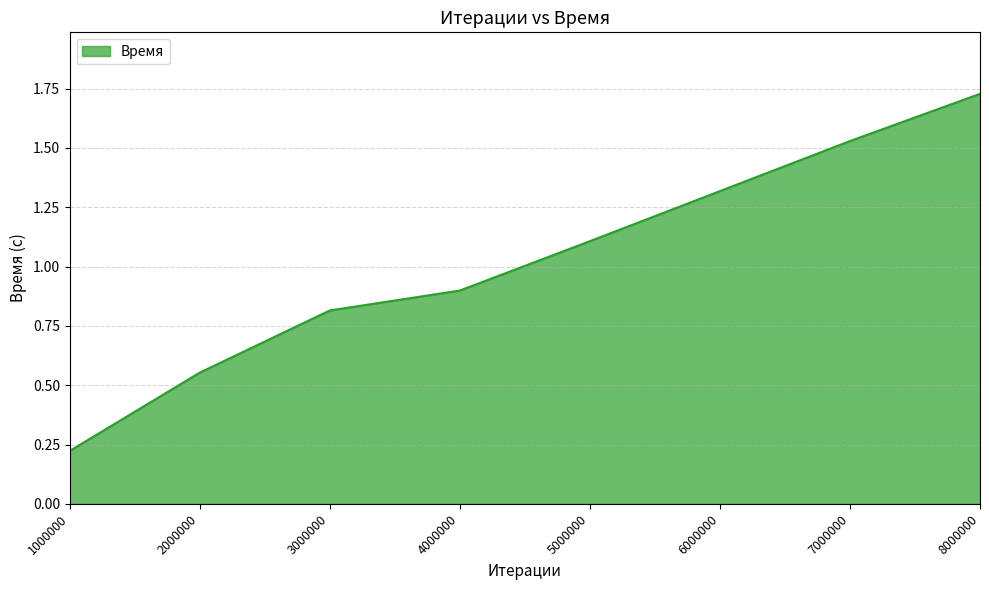

Rank the categories by value from lowest to highest.

1000000, 2000000, 3000000, 4000000, 5000000, 6000000, 7000000, 8000000